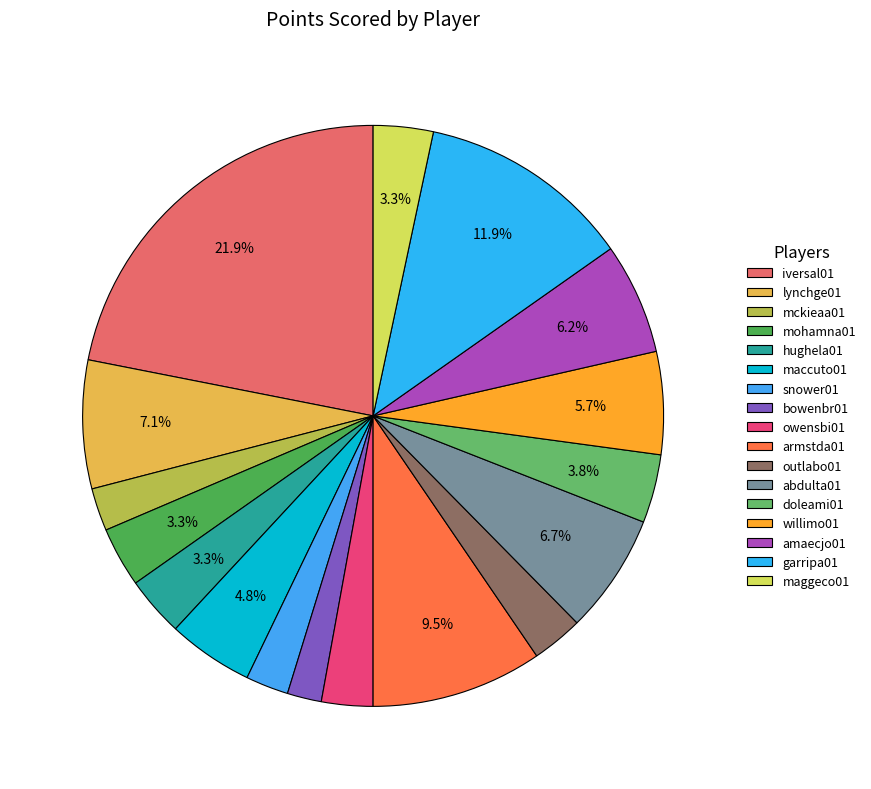

Rank the categories by value from lowest to highest.

bowenbr01, mckieaa01, snower01, owensbi01, outlabo01, mohamna01, hughela01, maggeco01, doleami01, maccuto01, willimo01, amaecjo01, abdulta01, lynchge01, armstda01, garripa01, iversal01